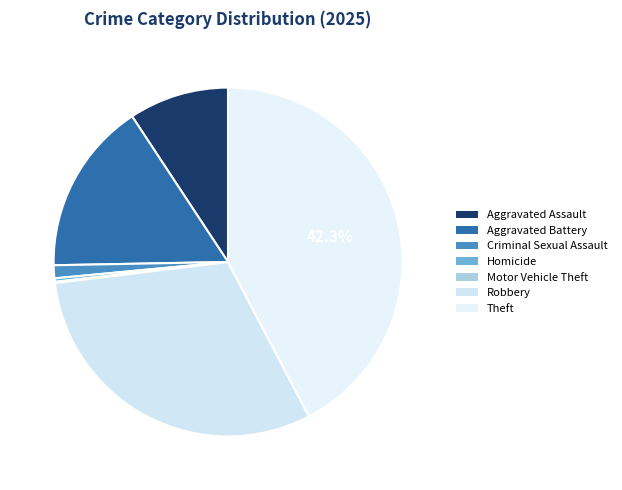

How many segments does this pie chart have?

7